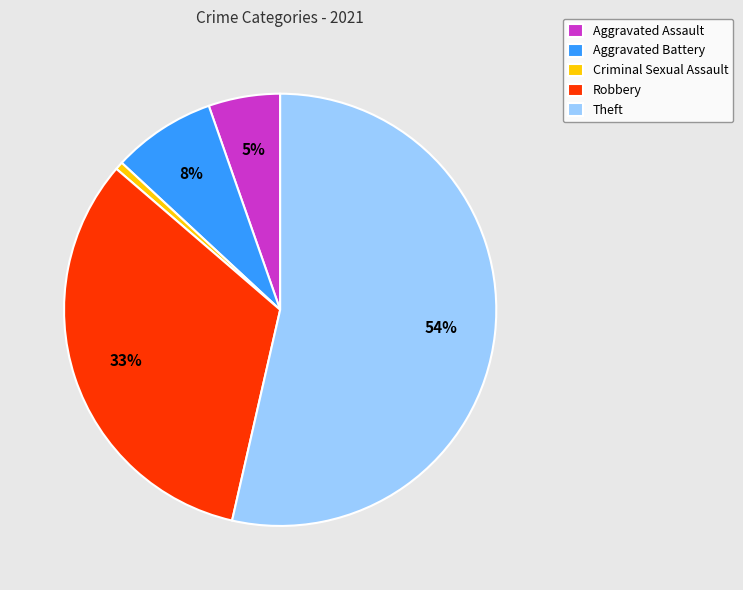

To the nearest percent, what is the average slice percentage?

20%